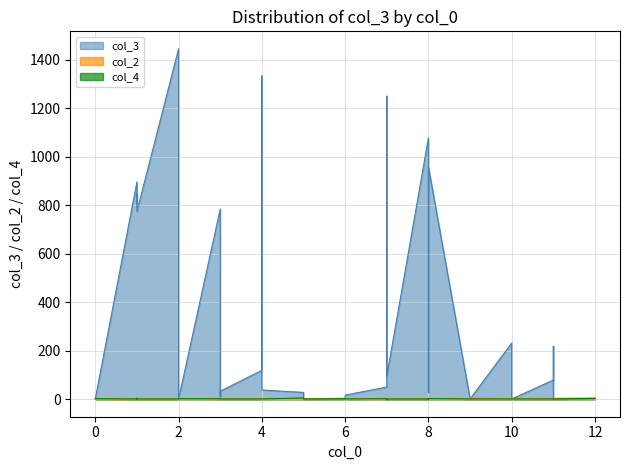

What is the spread (max minus min) of values at 3?

783